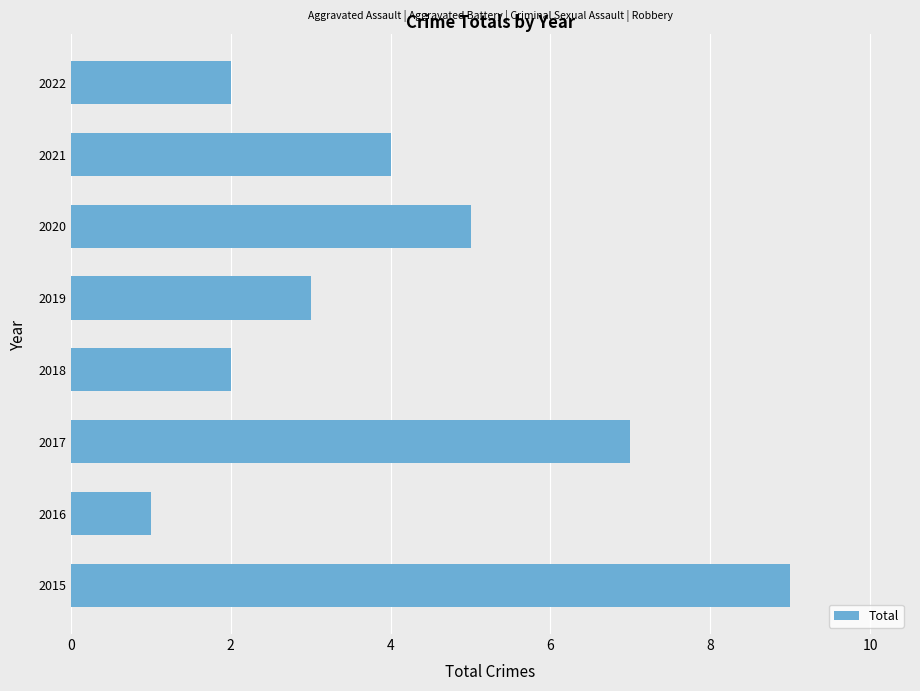

What is the sum of the values at 2017 and 2021?

11